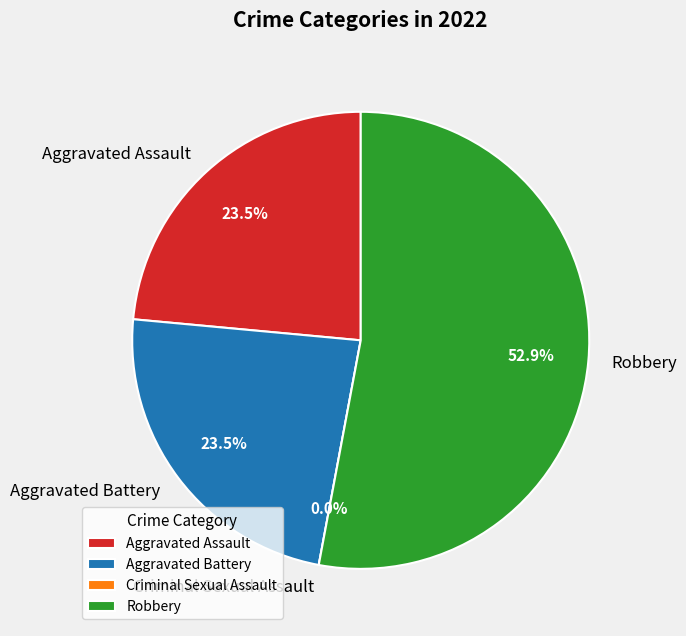

Which slice represents more than half of the pie?

Robbery